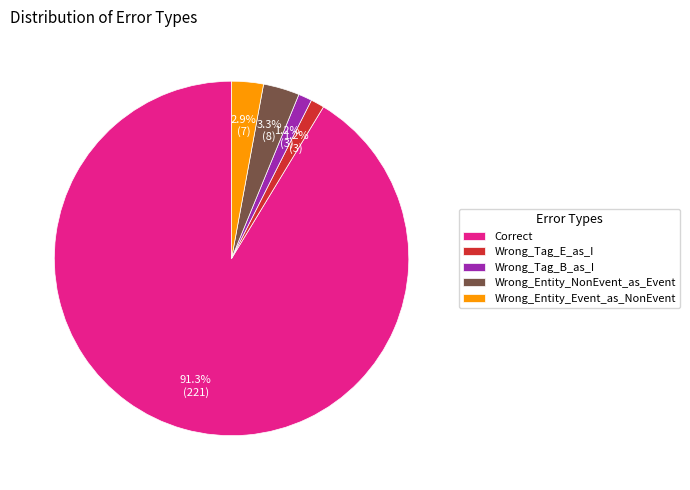

Is there any slice that represents more than half of the pie?

Yes